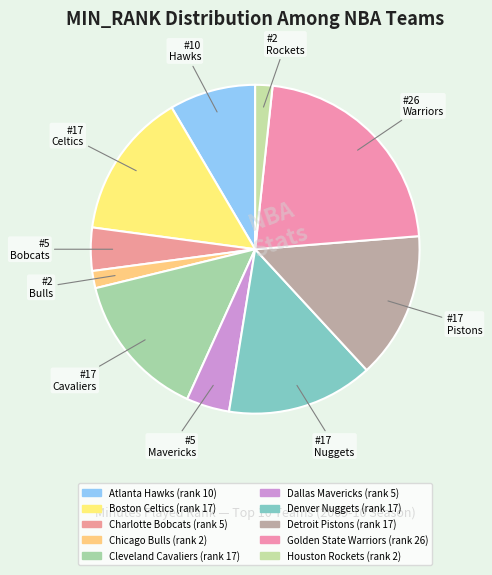

How many segments does this pie chart have?

10